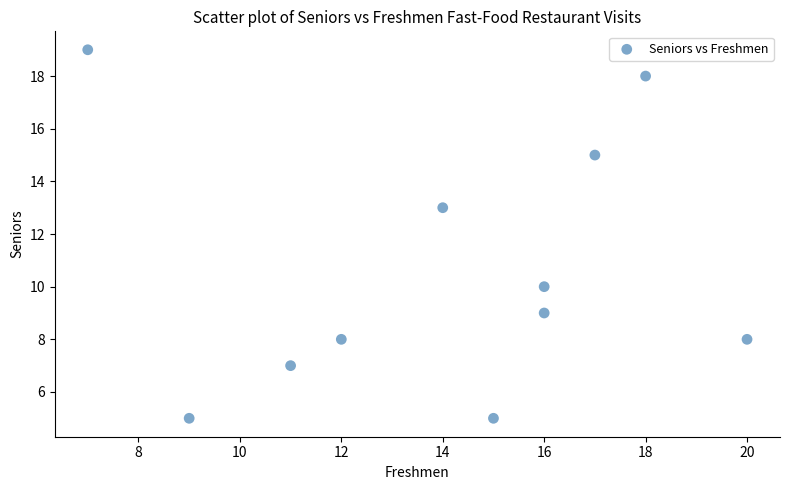

What Y value in the scatter plot is closest to 12?

13